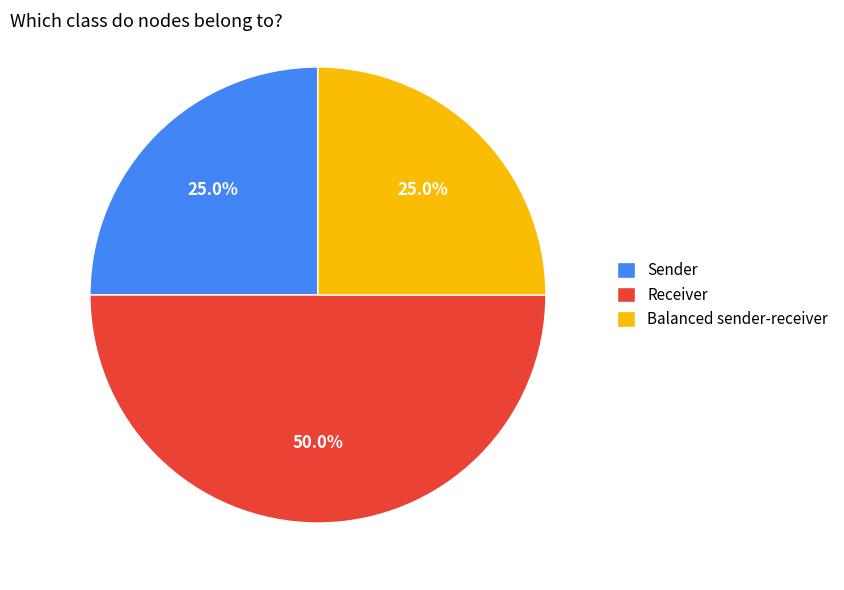

To the nearest percent, what is the difference between the Balanced sender-receiver and Receiver slice percentages?

25%